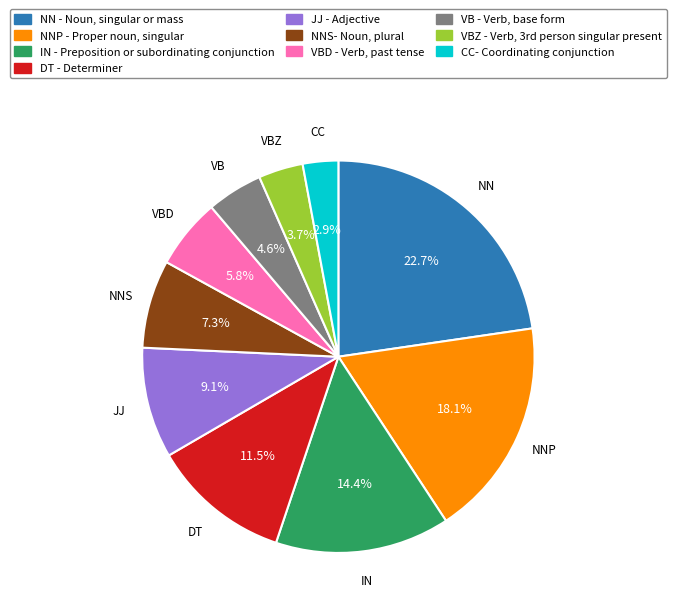

Is there any slice that represents more than half of the pie?

No